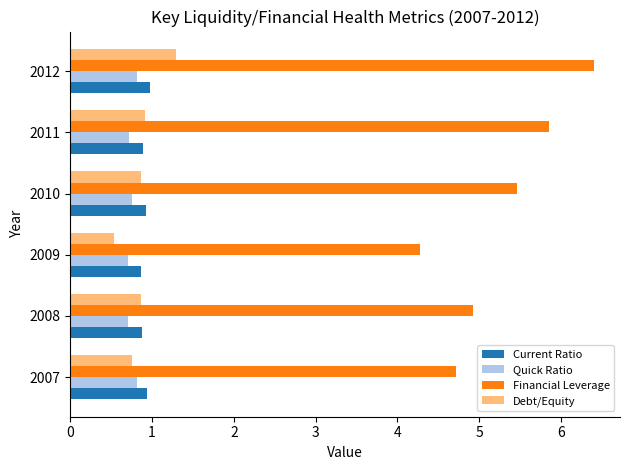

The value of Debt/Equity at 2009 is 0.9. True or false?

False